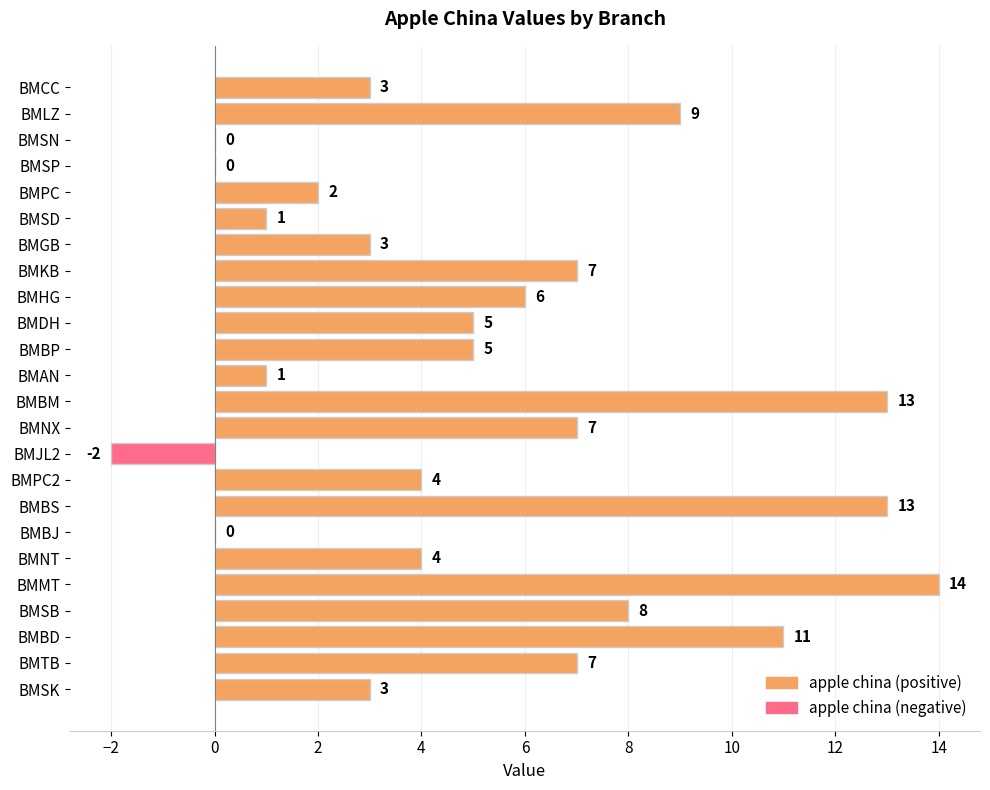

What is the sum of all values?

124